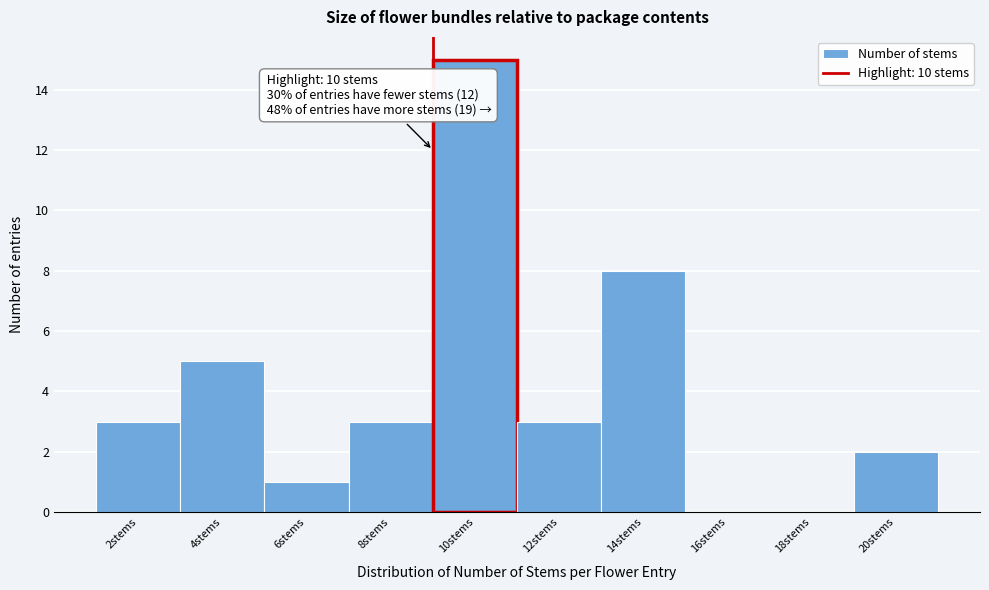

Reading right to left, list all the values displayed in this chart.

20stems=2	18stems=0	16stems=0	14stems=8	12stems=3	10stems=15	8stems=3	6stems=1	4stems=5	2stems=3